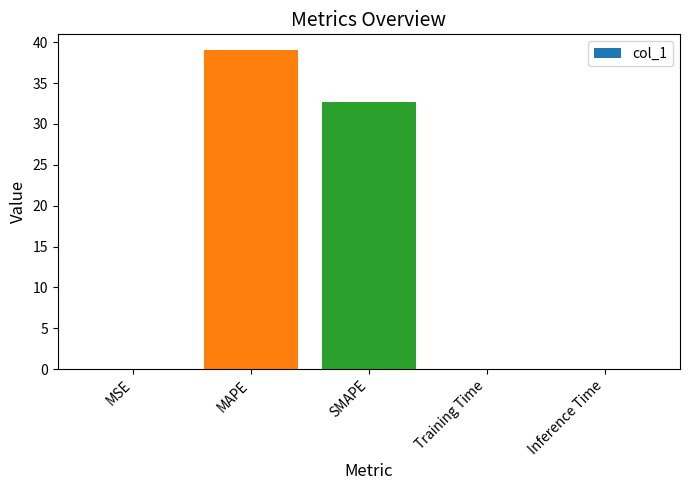

The value at MAPE is 23.4. True or false?

False